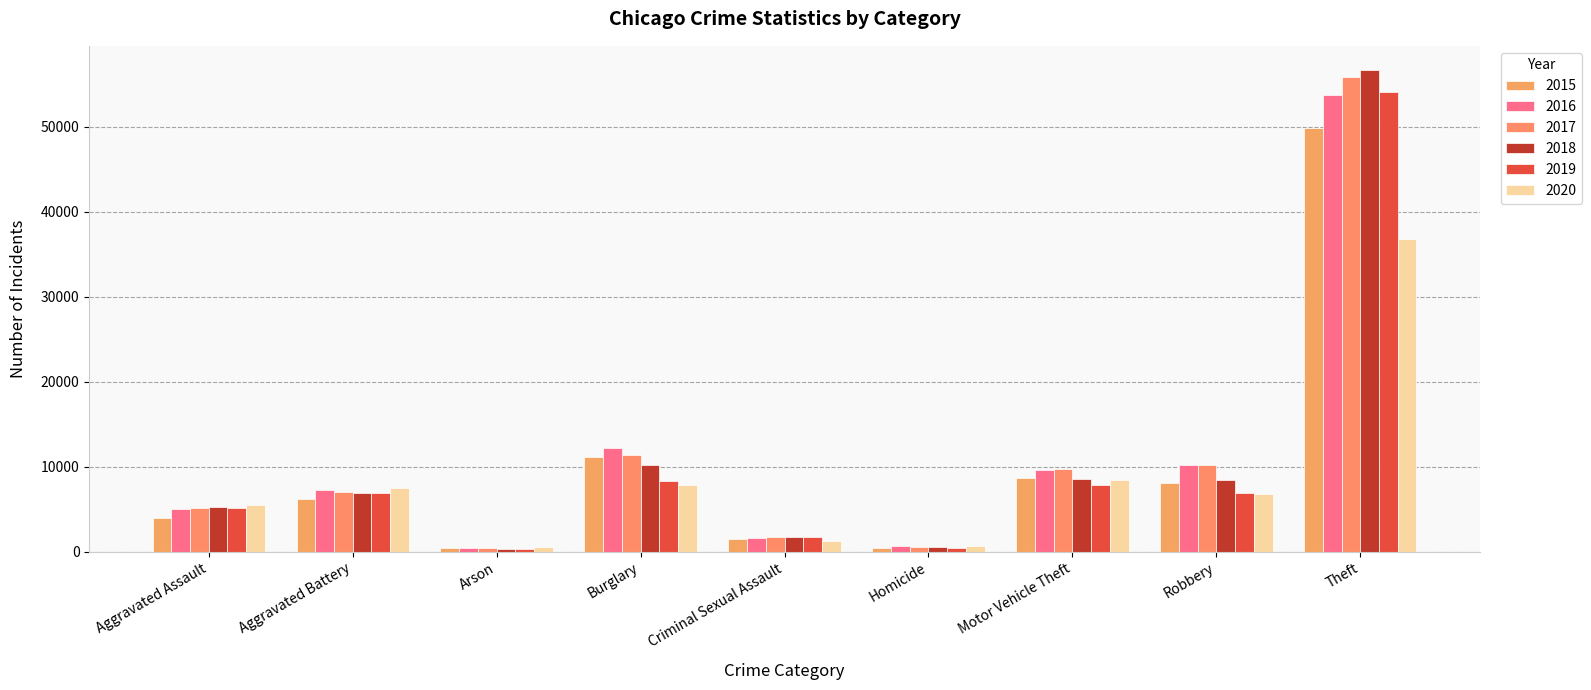

What are all the series names shown in the legend?

2015, 2016, 2017, 2018, 2019, 2020